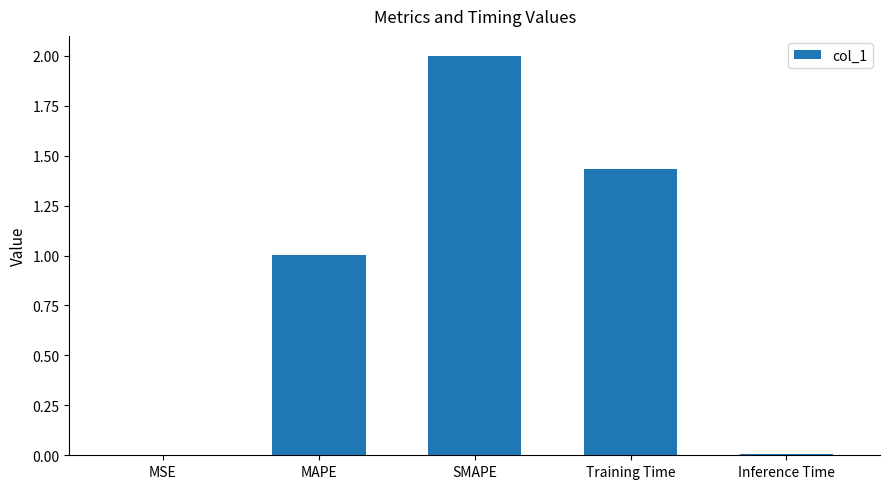

What is the maximum value shown in the chart?

2.0